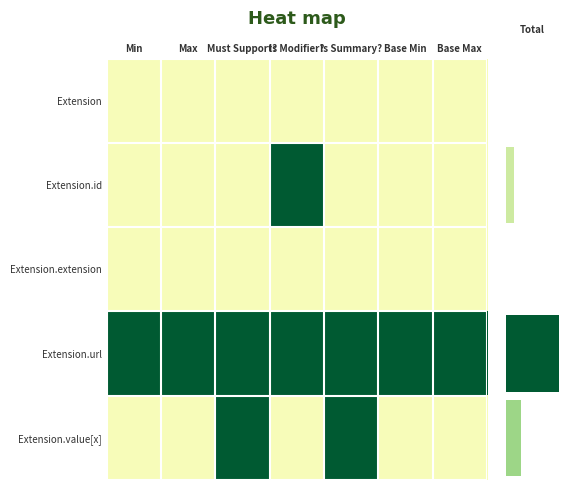

What is the total value across all series at Base Min?

1